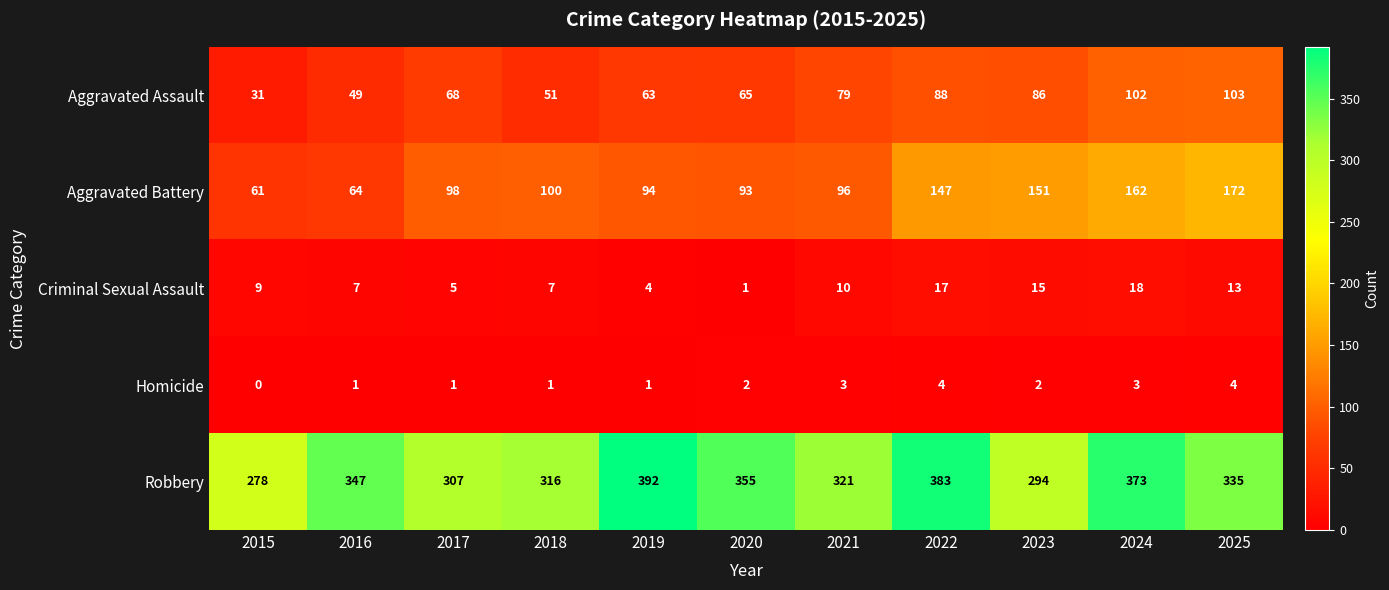

At which label does Aggravated Assault reach its minimum?

2015